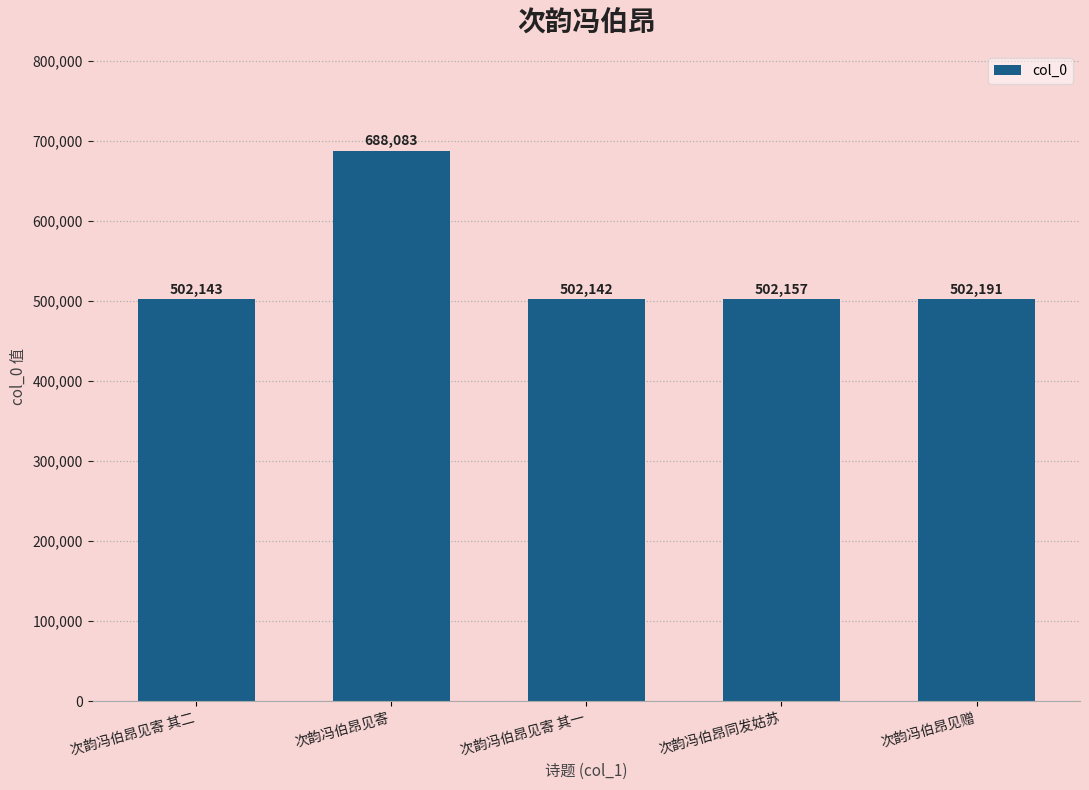

At which label is the value closest to 595112?

次韵冯伯昂见赠